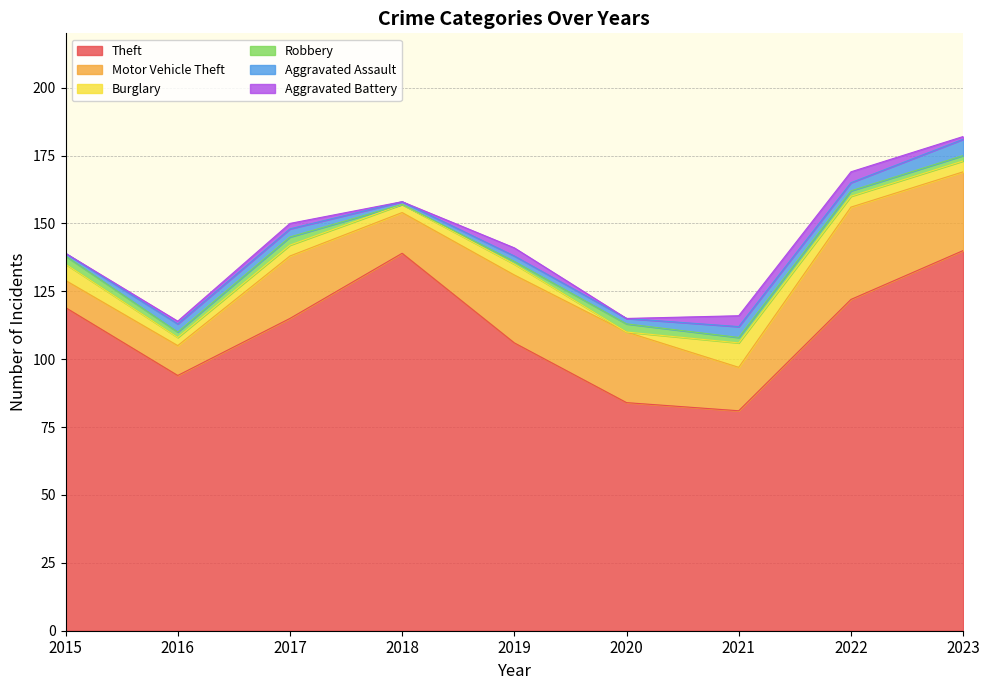

Is it true that Robbery equals 0 at 2023?

False